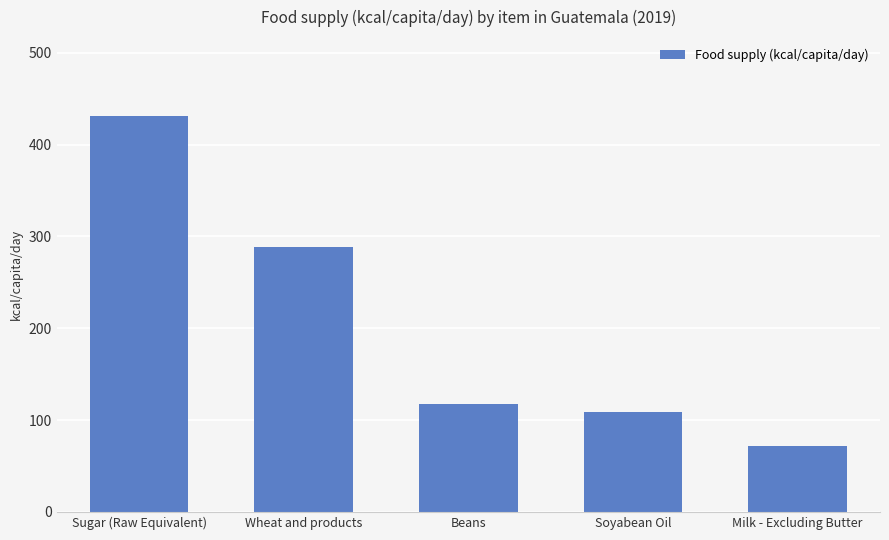

What is the greatest value displayed?

431